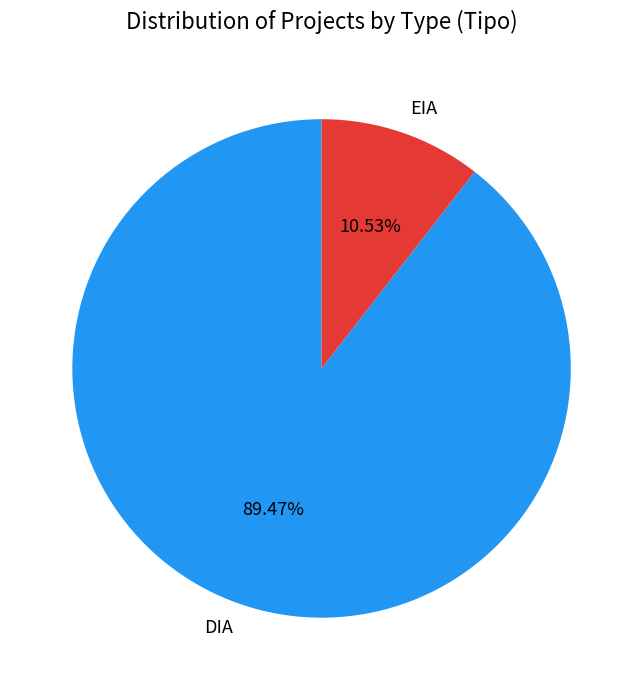

Which slice is the smallest?

EIA